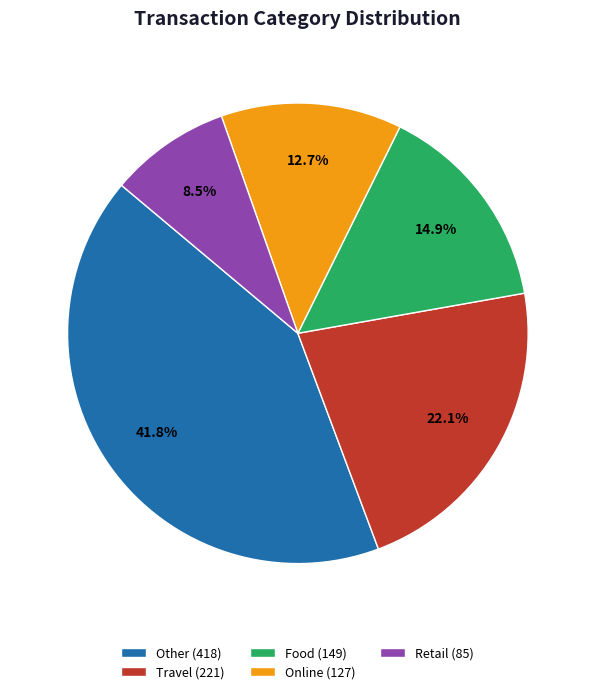

Approximately how many times larger is the value at Travel compared to Online?

1.7